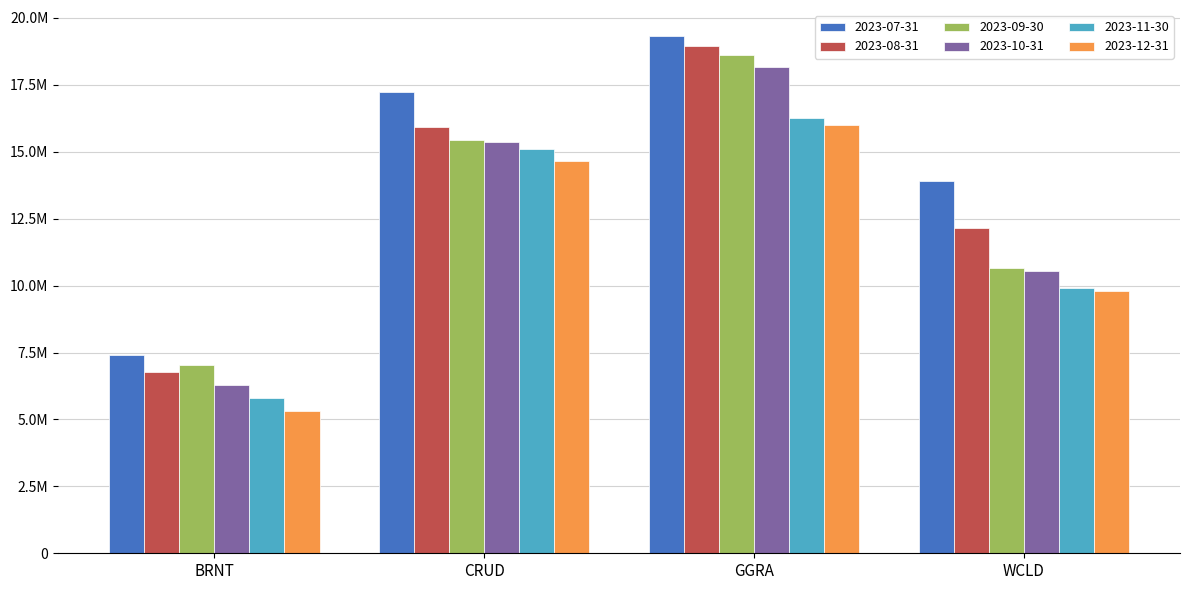

What position from the right is WCLD?

1